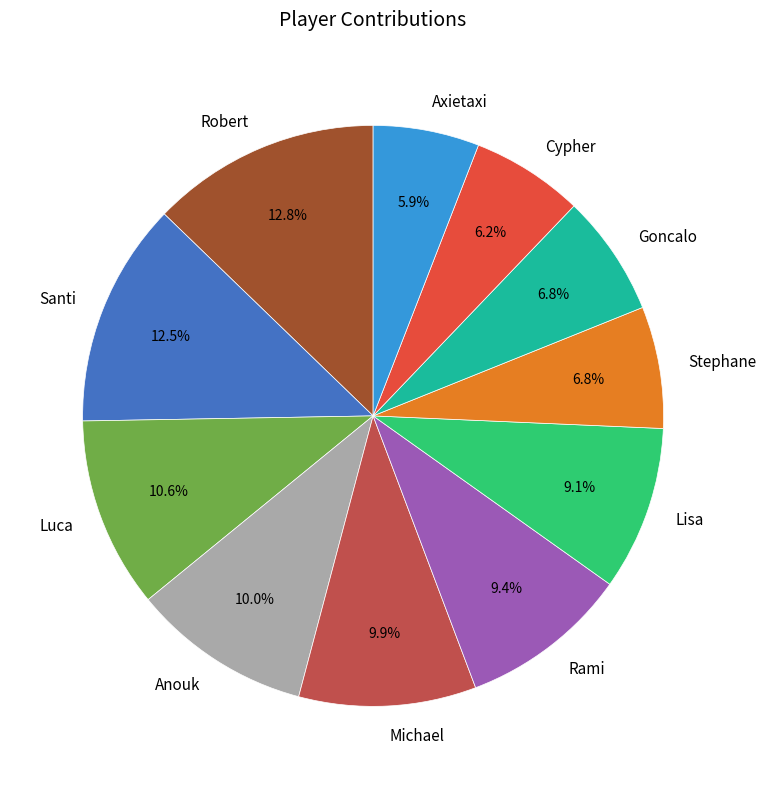

Is it true that Santi is 6% of the pie?

False